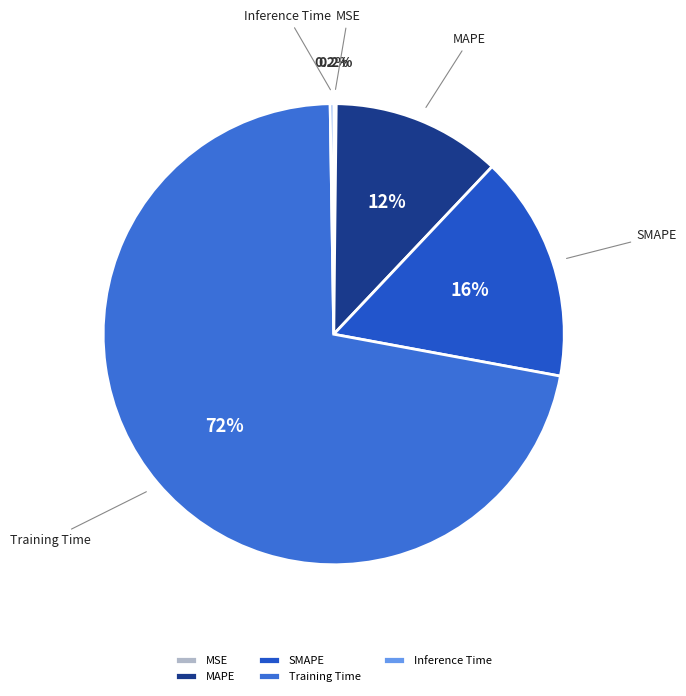

To the nearest percent, what is the difference between the Training Time and MAPE slice percentages?

60%